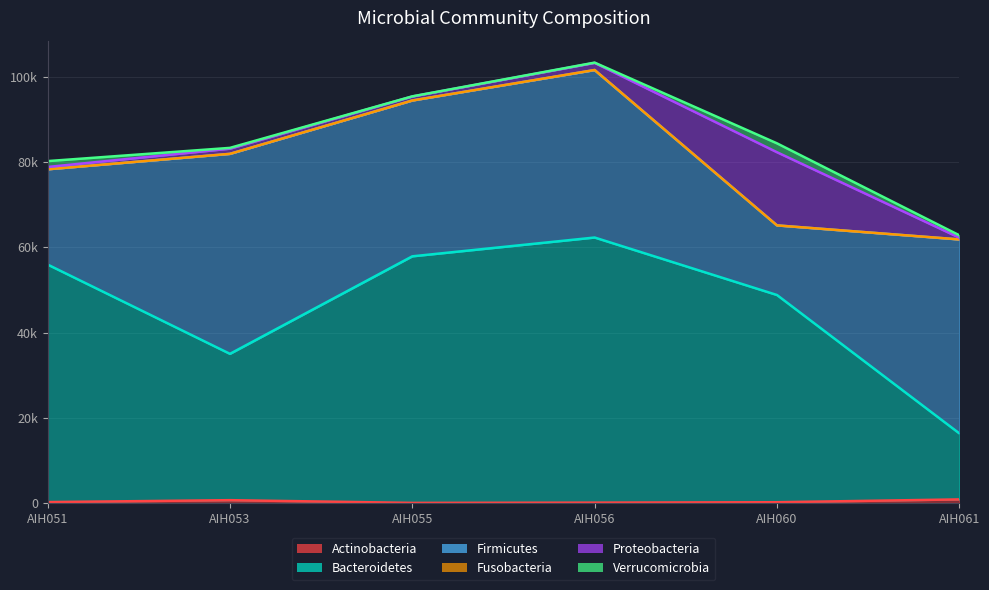

True or false: Firmicutes has more than 2 points higher than both neighbors.

False